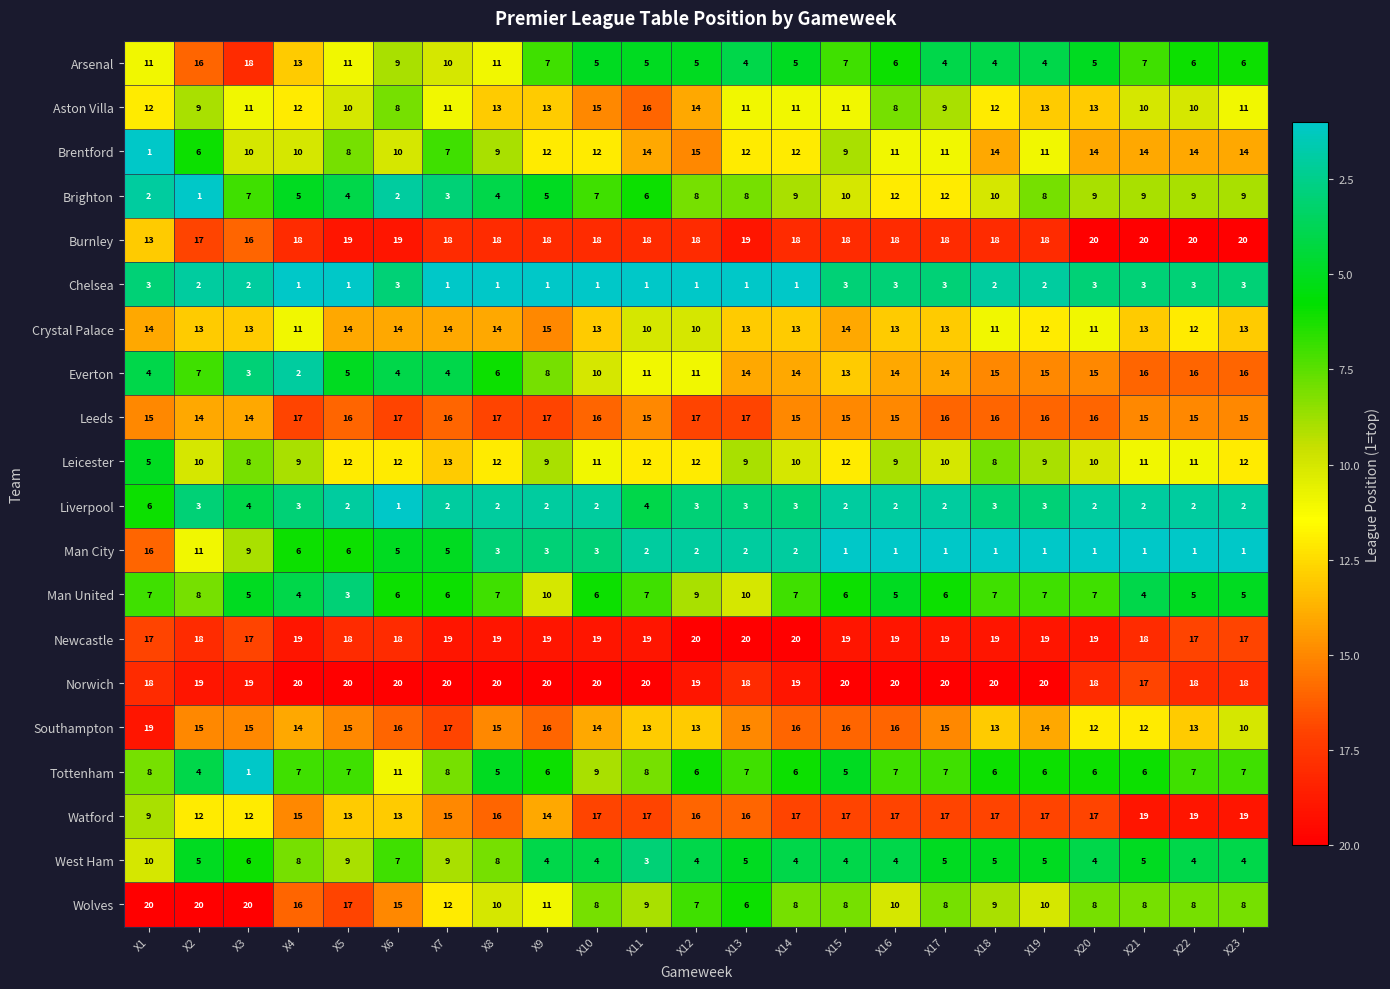

At X8, list the series in order from largest to smallest.

Norwich, Newcastle, Burnley, Leeds, Watford, Southampton, Crystal Palace, Aston Villa, Leicester, Arsenal, Wolves, Brentford, West Ham, Man United, Everton, Tottenham, Brighton, Man City, Liverpool, Chelsea